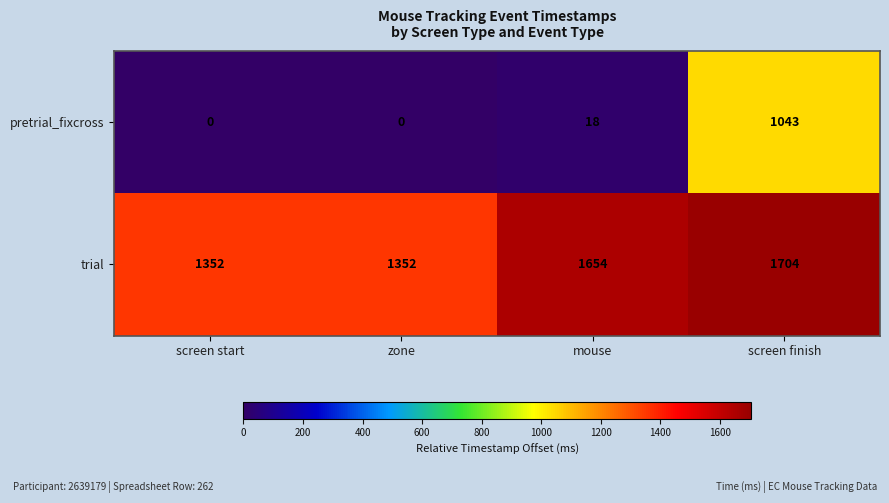

Reading right to left, list all the values displayed in this chart.

pretrial_fixcross: 1043	18	0	0
trial: 1704	1654	1352	1352